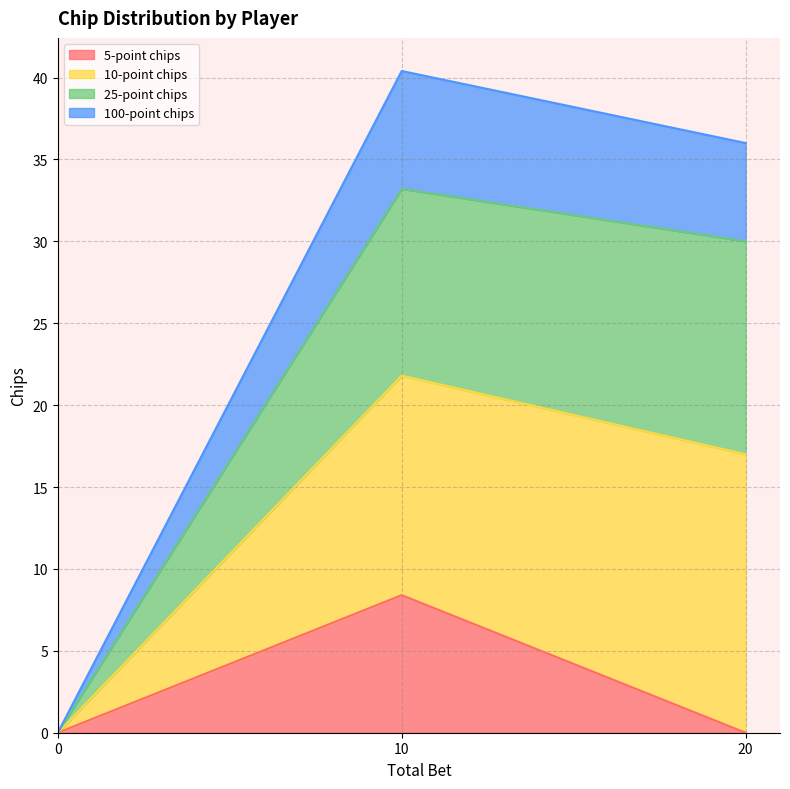

The value of 5-point chips at 0 is 0.0. True or false?

True